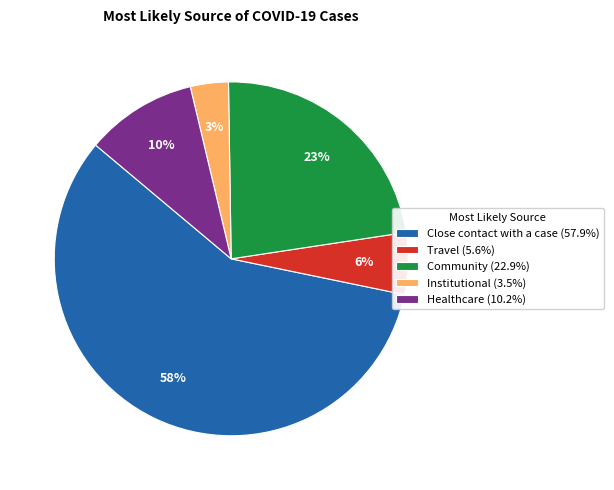

What is the ratio of the value at Community (22.9%) to the value at Close contact with a case (57.9%)?

0.4